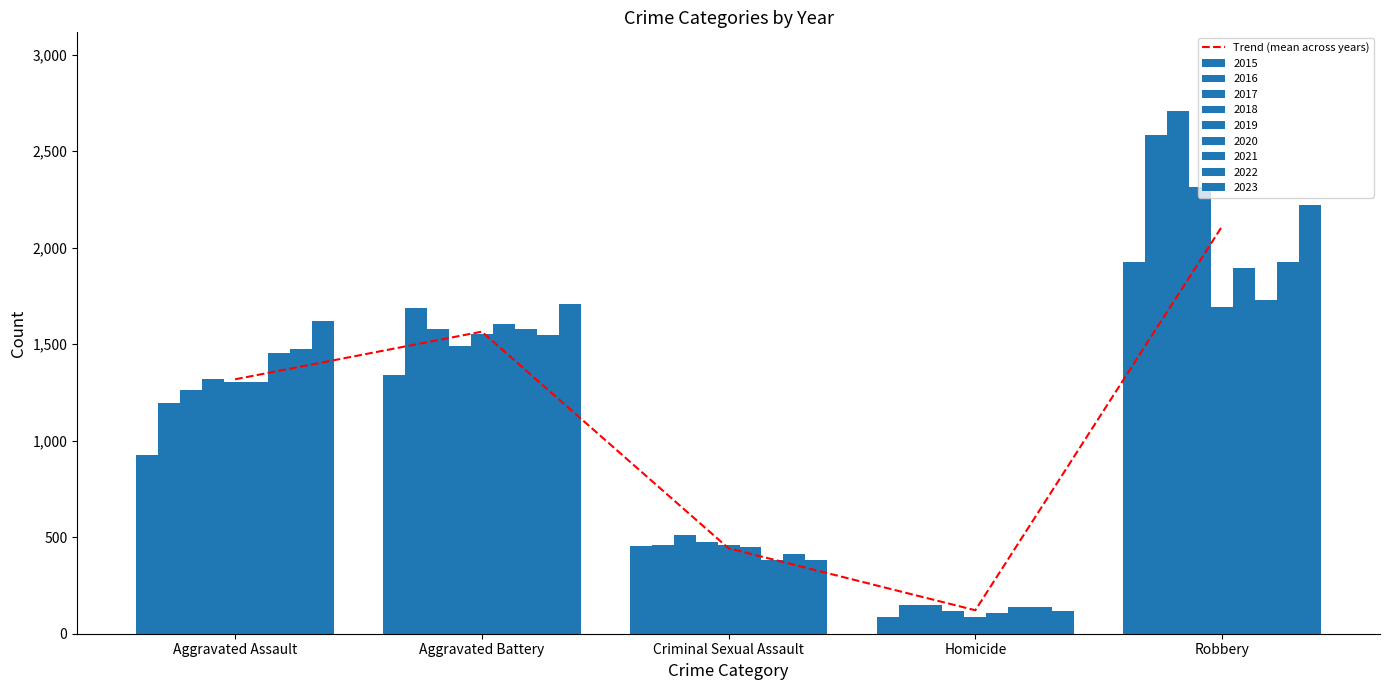

What is the difference between the maximum and minimum values?

1988.9